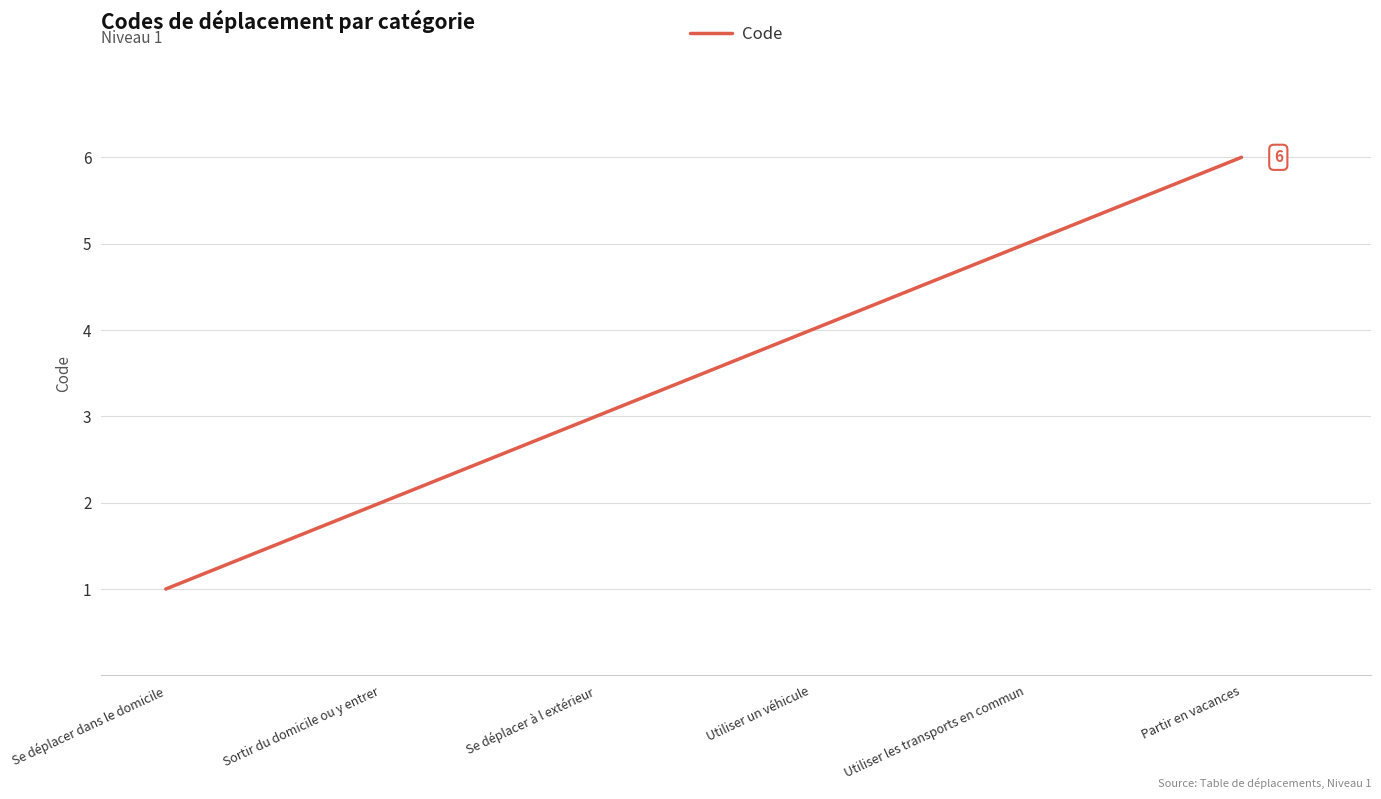

Approximately how many times larger is the value at Utiliser les transports en commun compared to Partir en vacances?

0.8